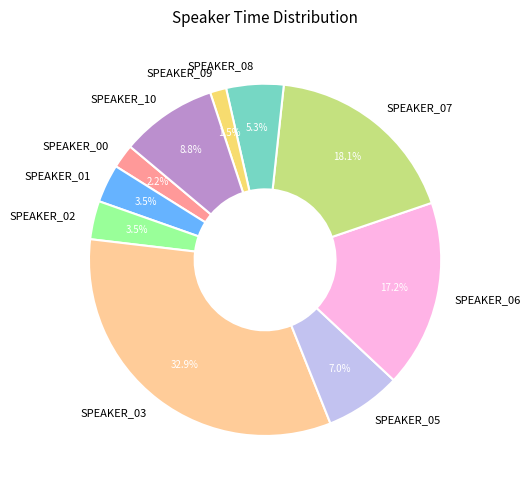

Is there a majority slice in this chart?

No